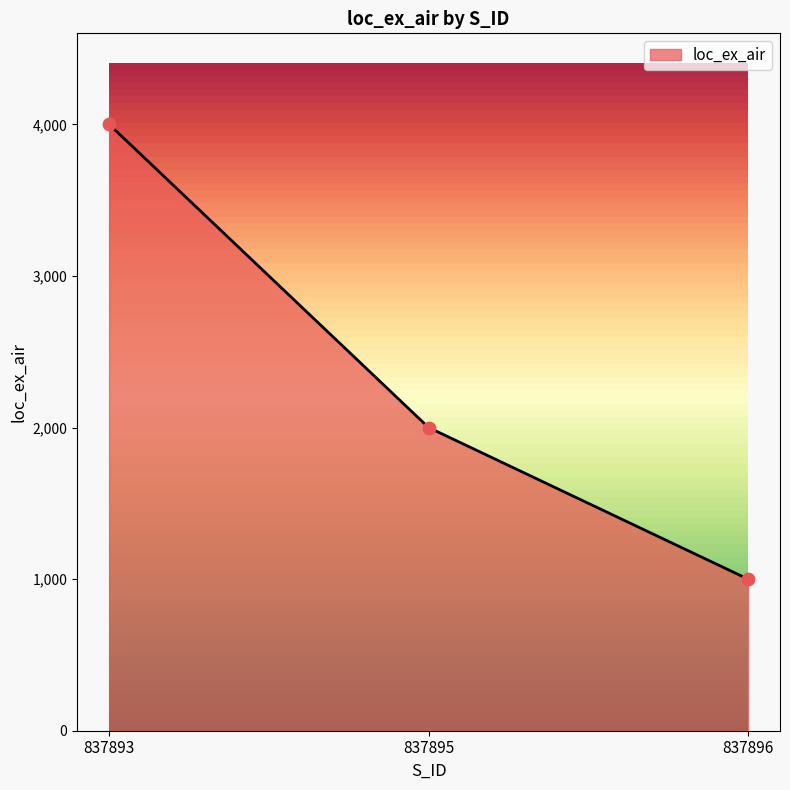

What is the change in value from 837893 to 837896?

-3000